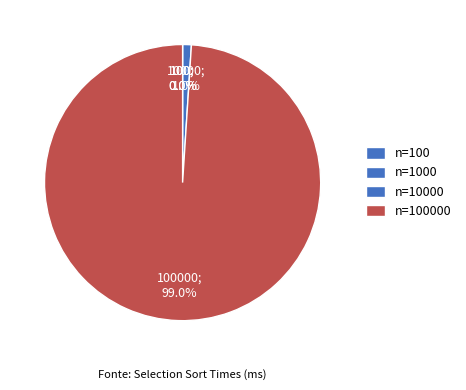

Count the number of slices in the pie.

4